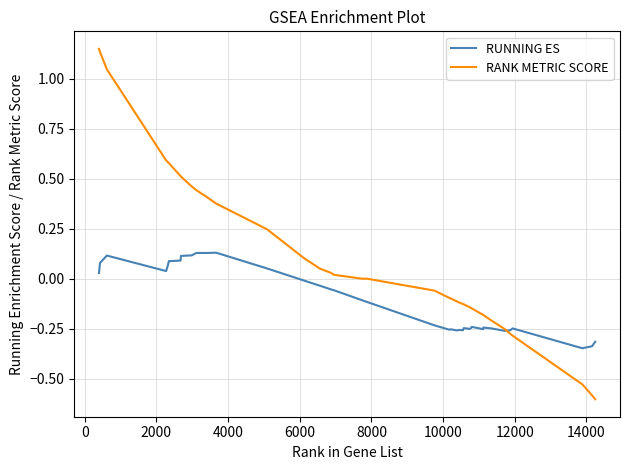

Rank the series by their average value, from highest to lowest.

RANK METRIC SCORE, RUNNING ES